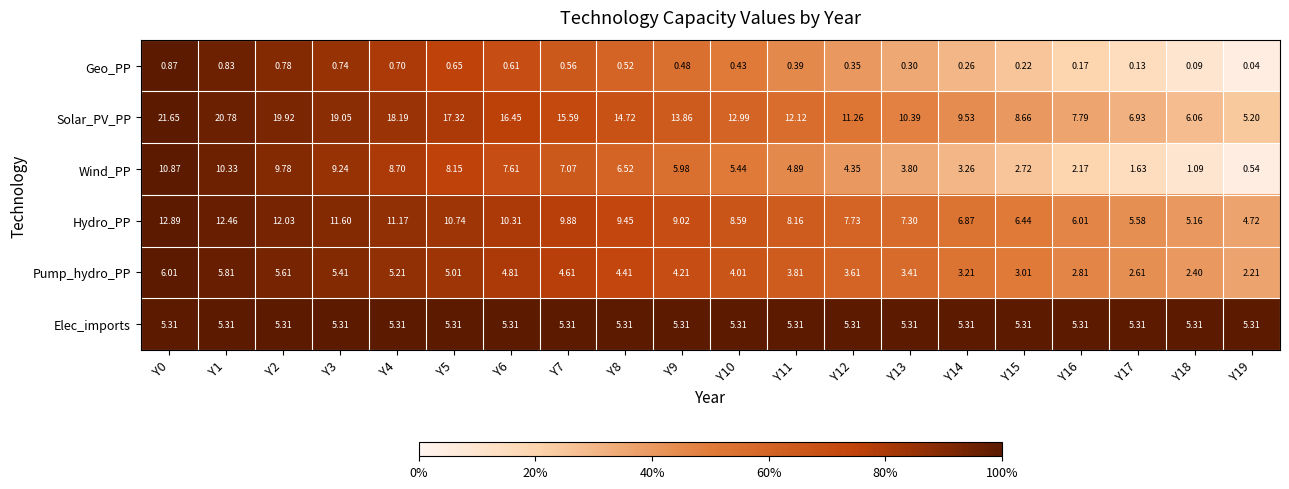

Is the value of Wind_PP at Y10 greater than the value of Solar_PV_PP at Y4?

No